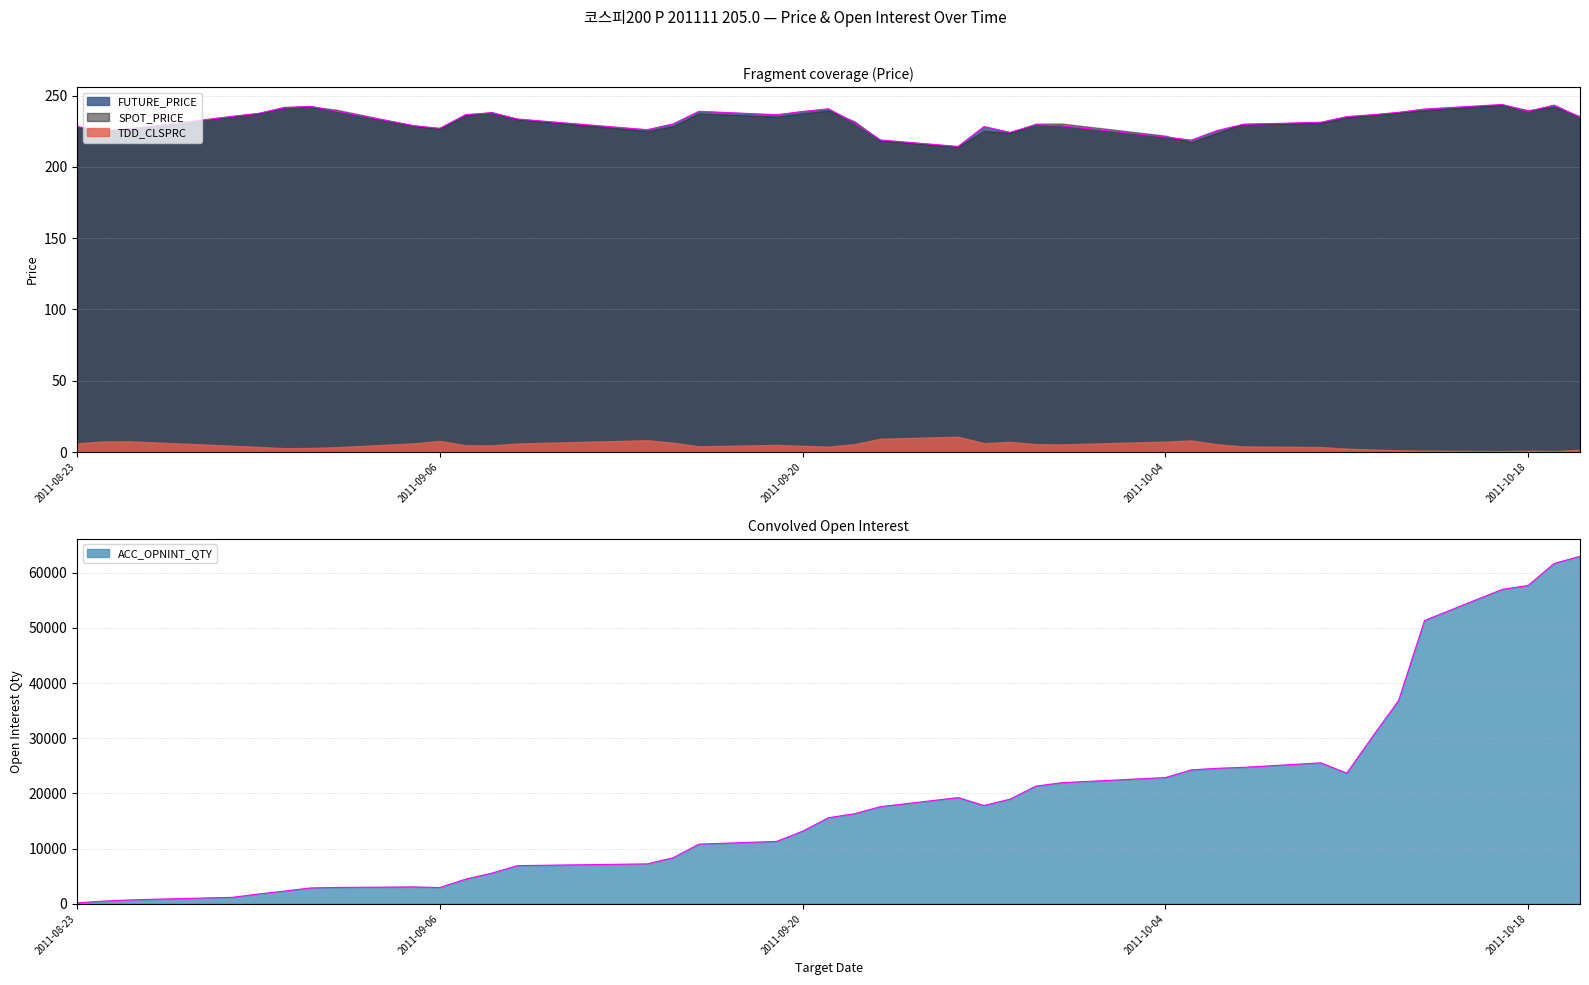

True or false: ACC_OPNINT_QTY has more than 2 points higher than both neighbors.

True